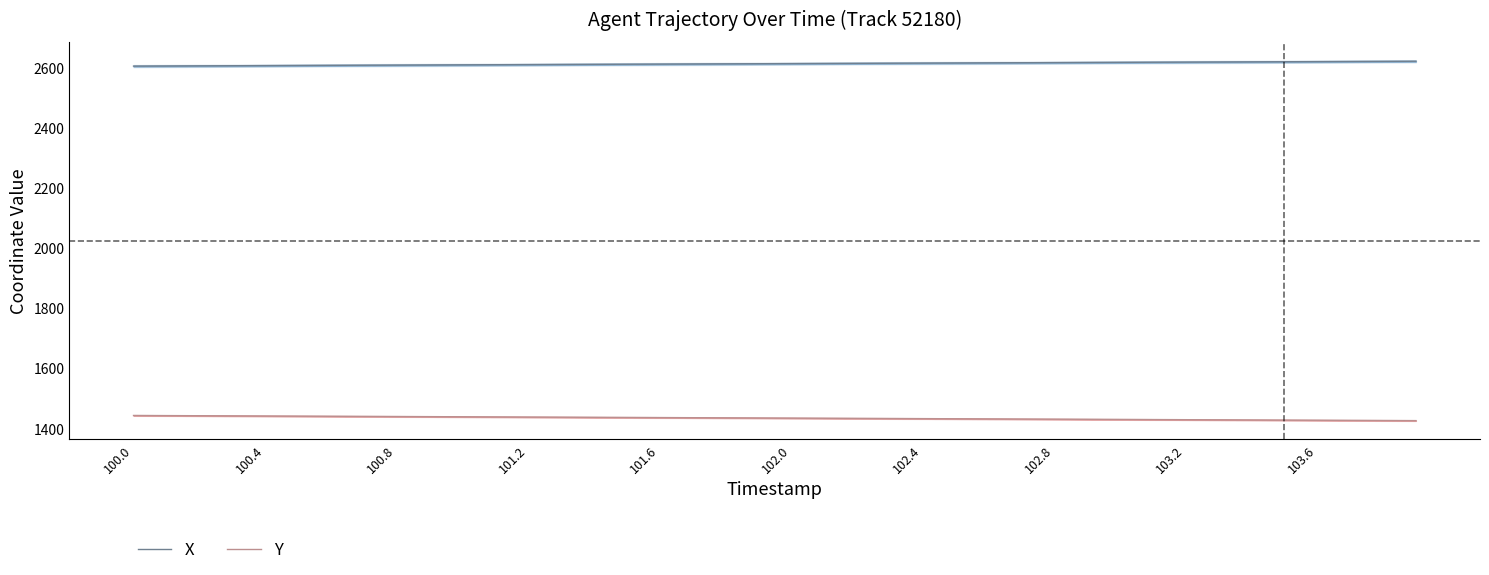

True or false: X and Y intersect in this chart.

False